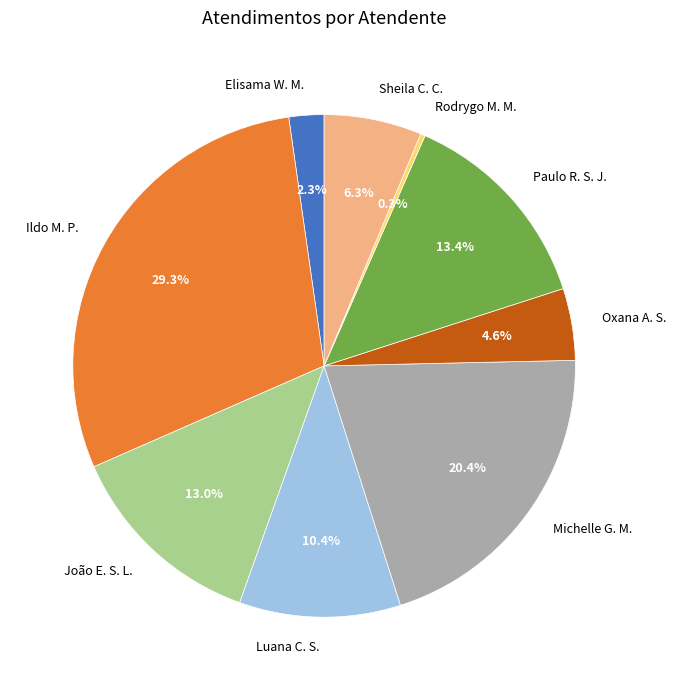

Is the sum of Rodrygo M. M. and João E. S. L. greater than half?

No